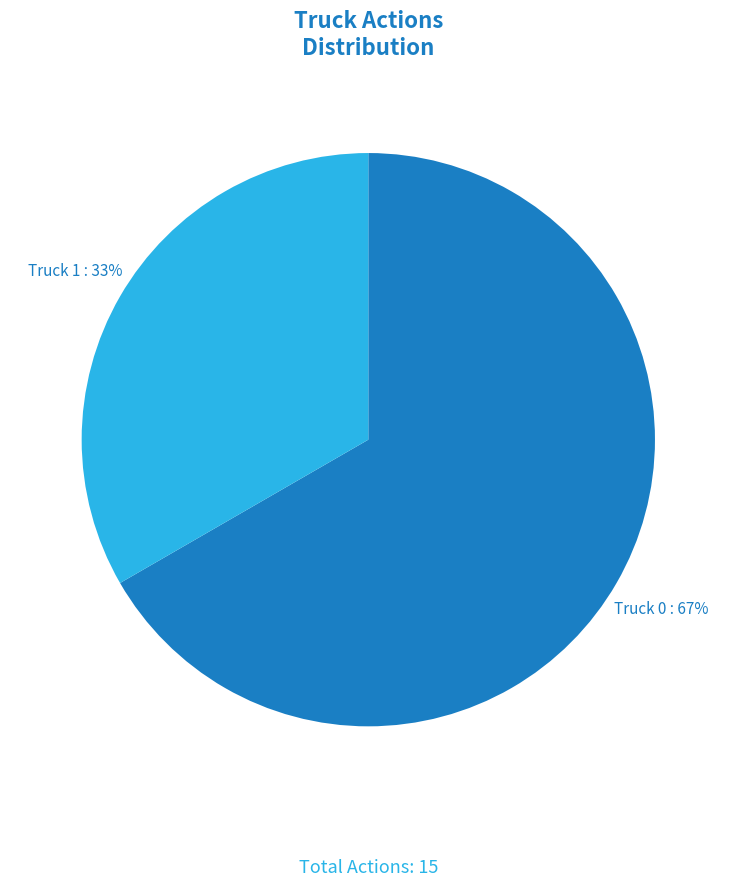

True or false: Truck 1 accounts for 33% of the total.

True